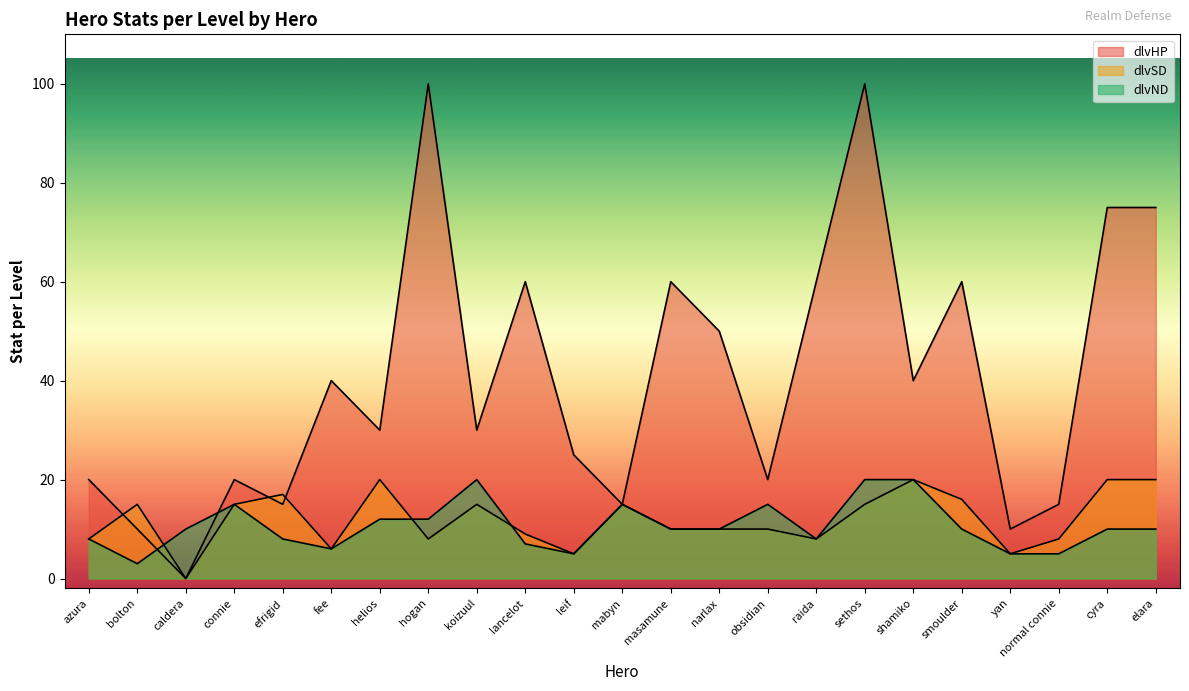

How many lines are shown in the chart?

3